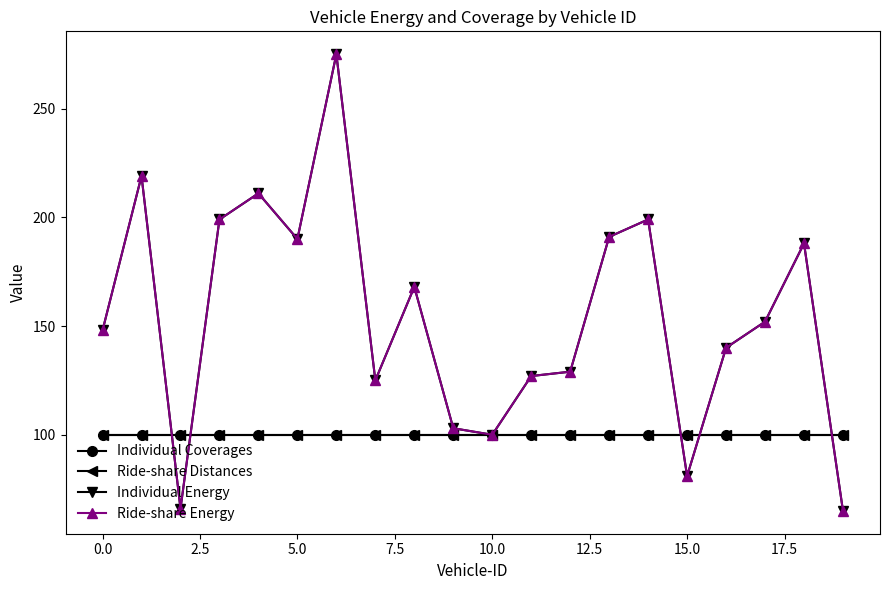

Is this an area chart (filled region under the line)?

No